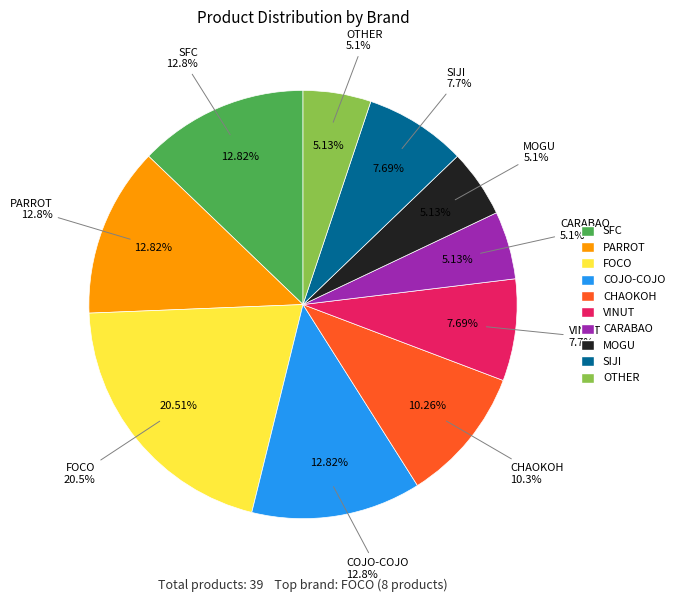

What is the smallest slice in the pie chart?

CARABAO